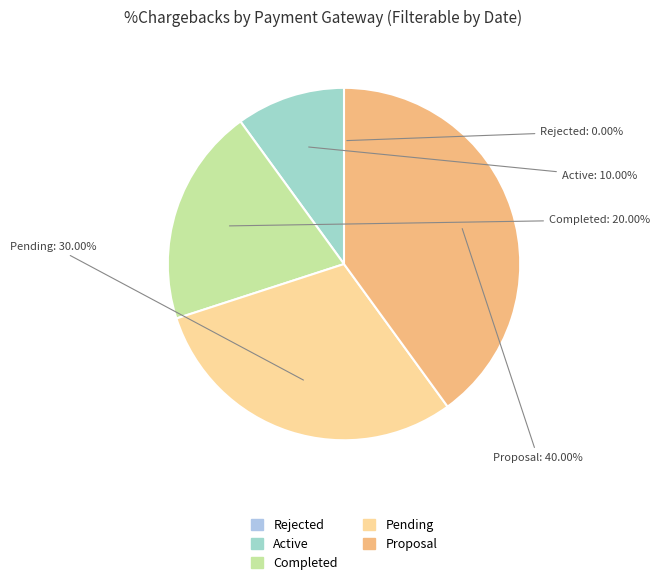

To the nearest percent, what is the average slice percentage?

20%